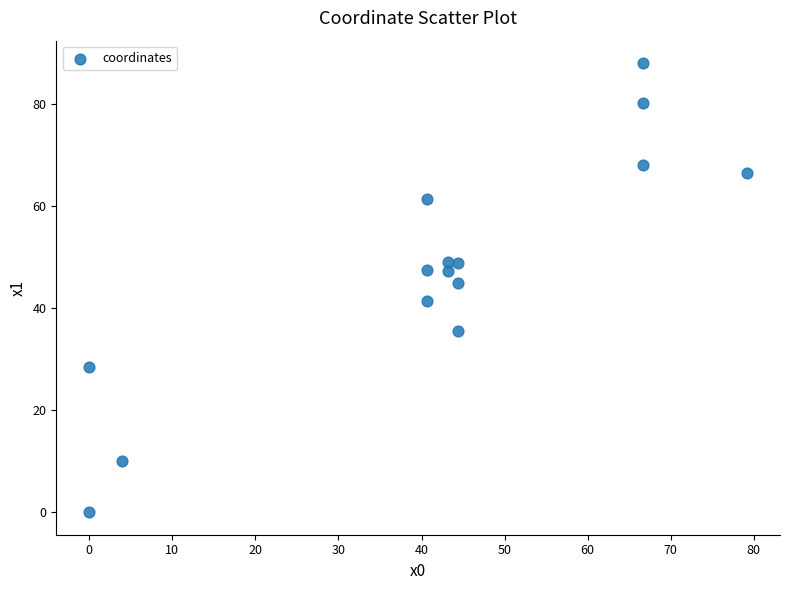

What Y value in the scatter plot is closest to 44?

45.0